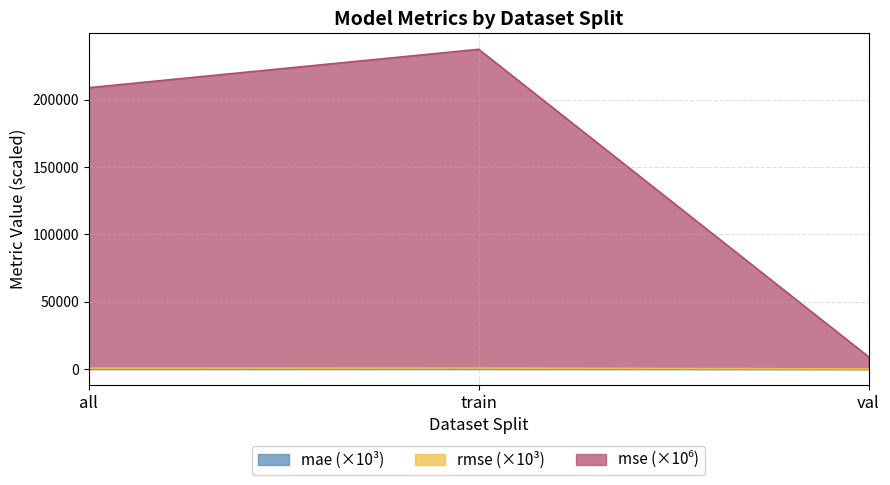

Which category has the lowest value in the mae series?

val